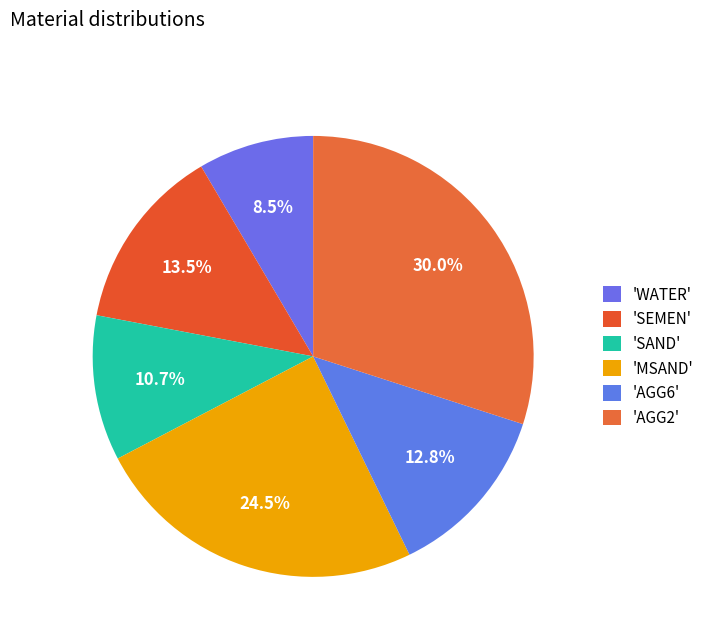

Rank the categories by value from lowest to highest.

WATER, SAND, AGG6, SEMEN, MSAND, AGG2